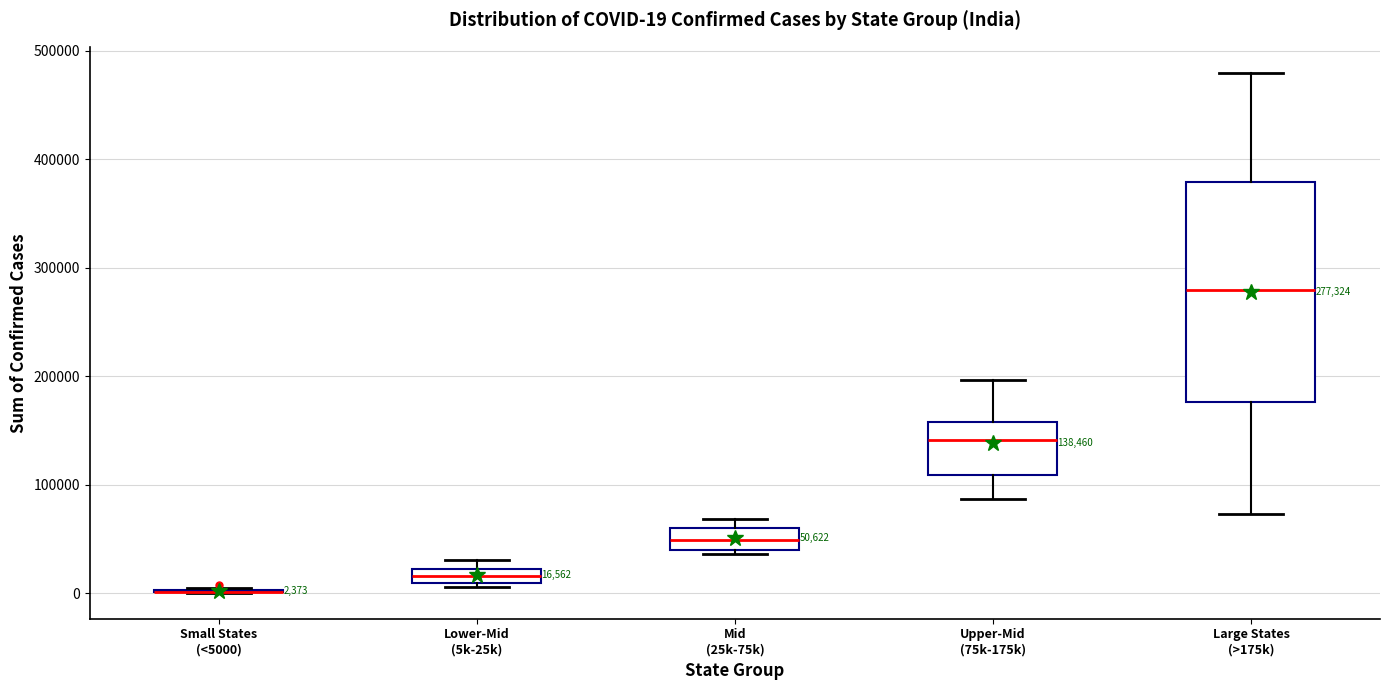

Comparing the boxes themselves (not the whiskers), which one is the tallest?

Large States (>175k)